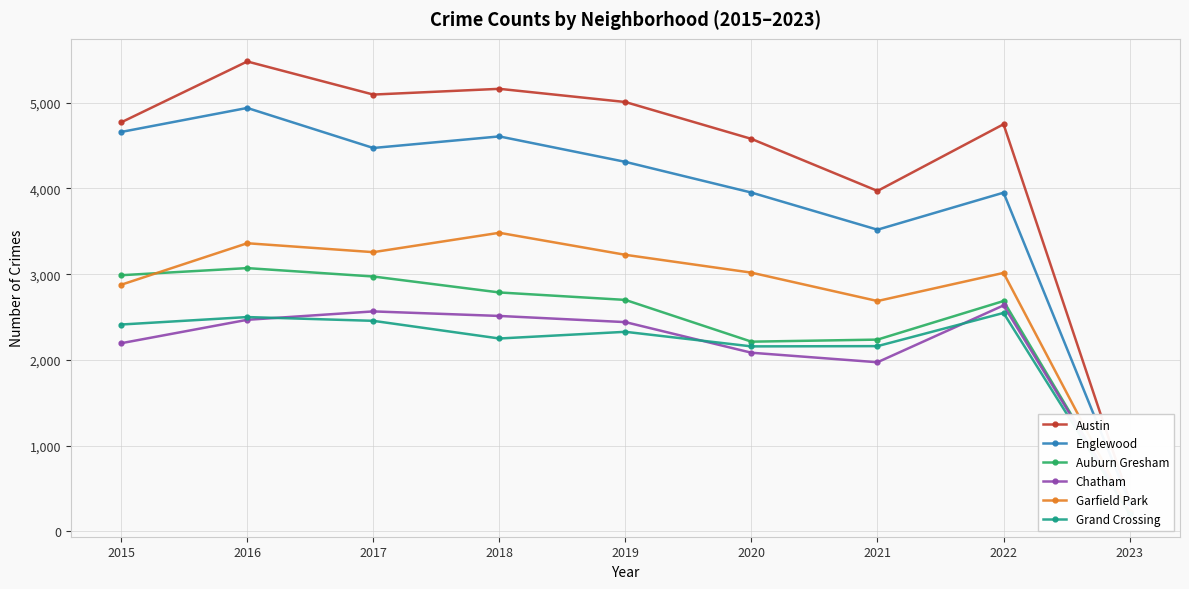

How many interior local valleys does the Grand Crossing series have?

2